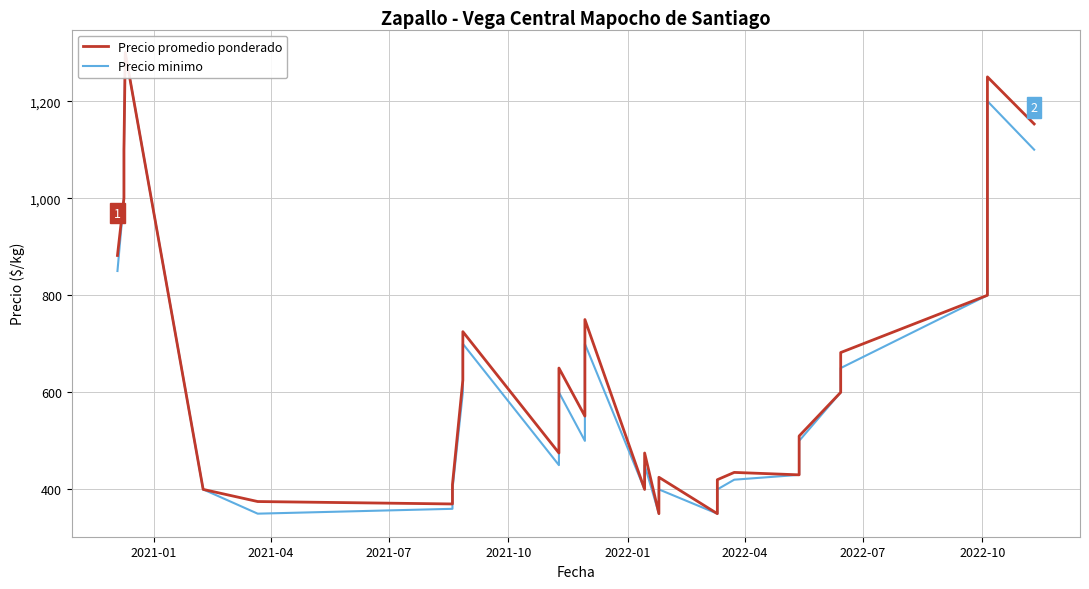

Which series has the largest range (max minus min)?

Precio promedio ponderado